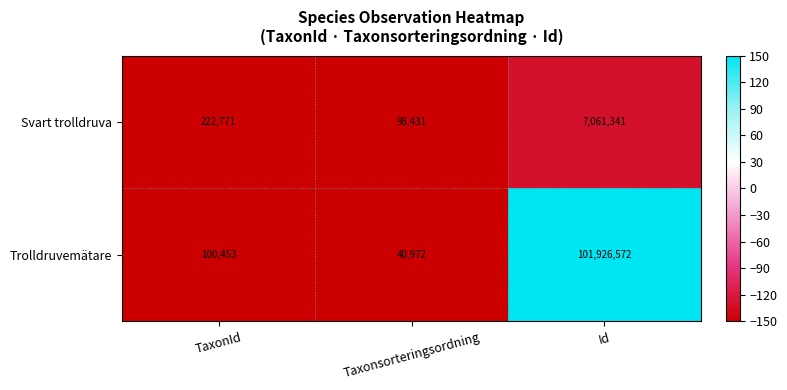

What is the sum of the Trolldruvemätare values at Taxonsorteringsordning and Id?

101967544